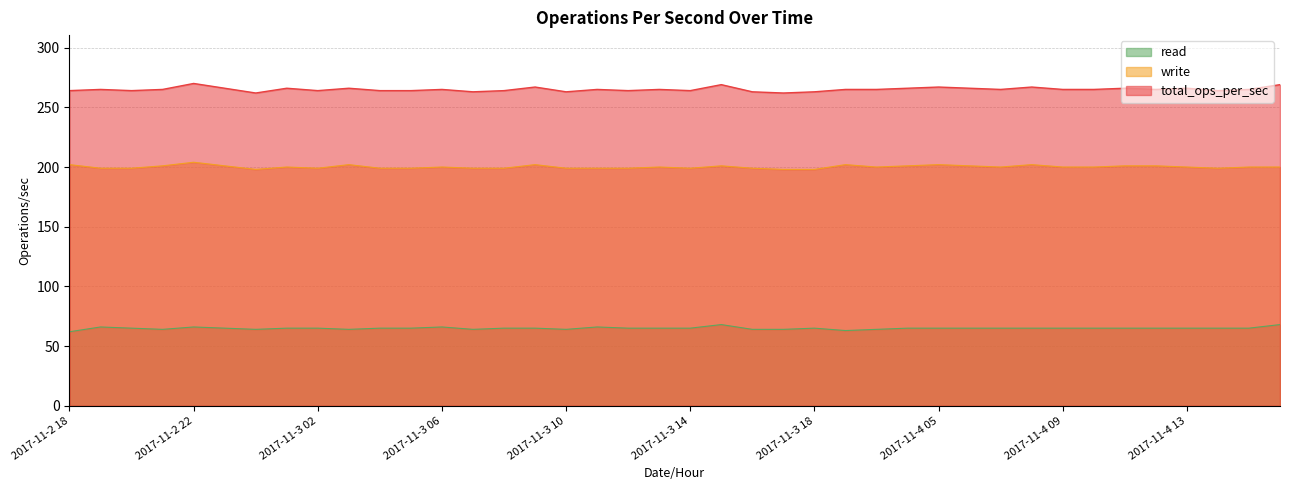

What is the lowest value of the write series?

198